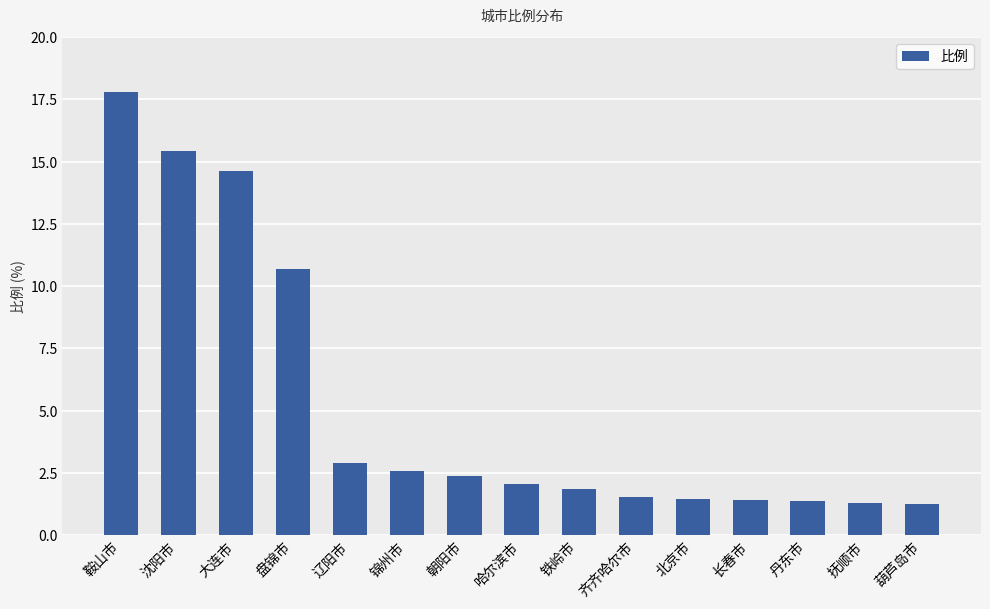

How many distinct data groups are displayed?

1